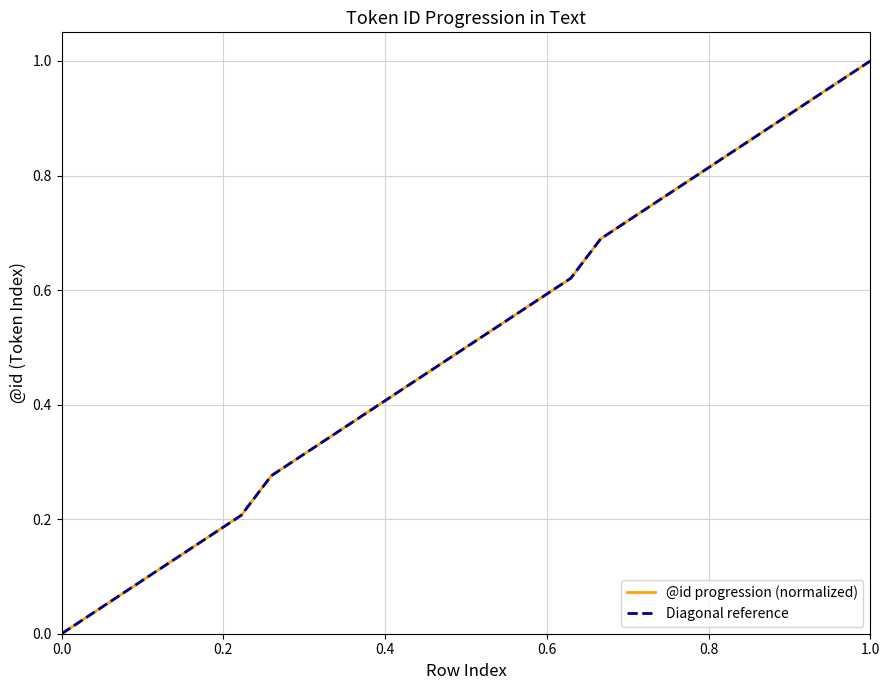

Does the chart have visible grid lines?

Yes